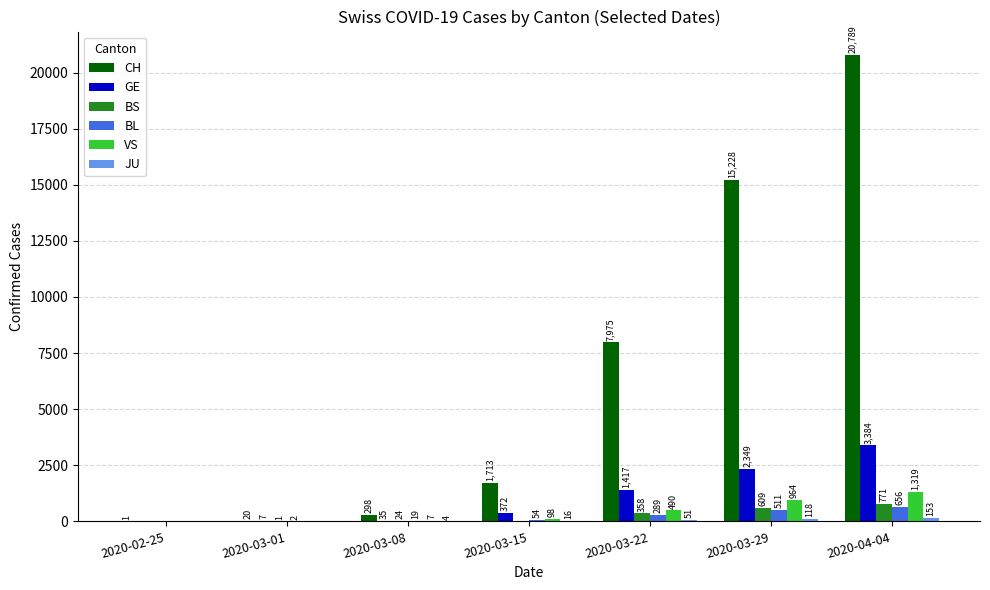

The BS series shows 1 at 2020-03-01. True or false?

True